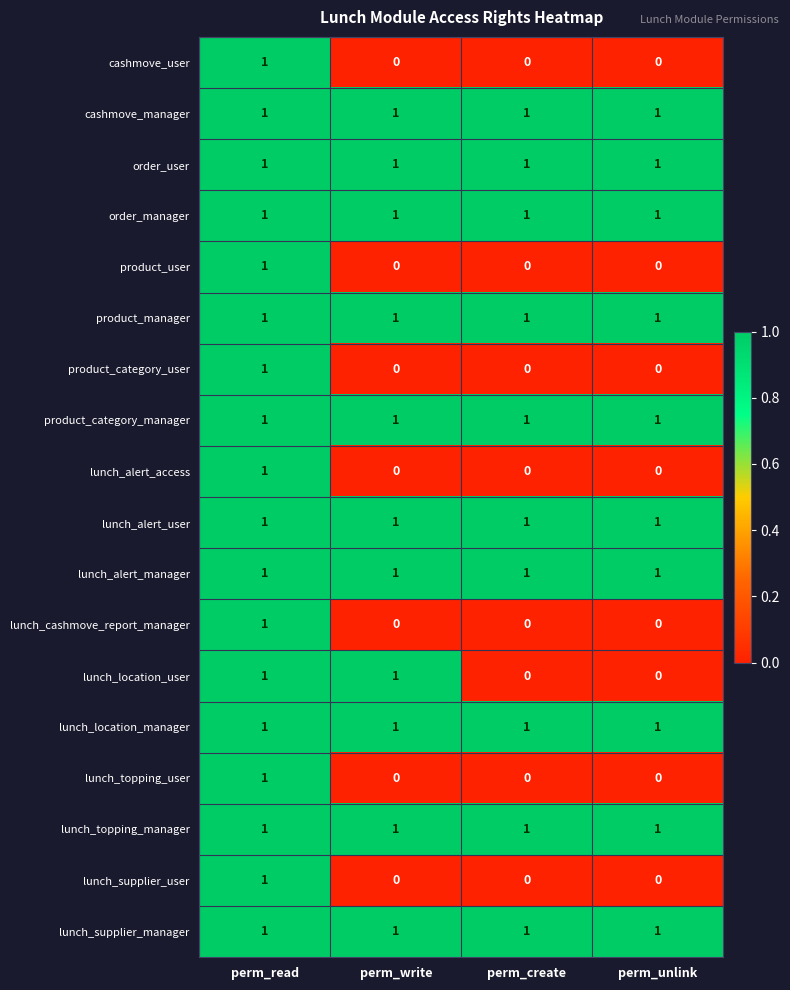

At how many categories does at least one series exceed 0?

4